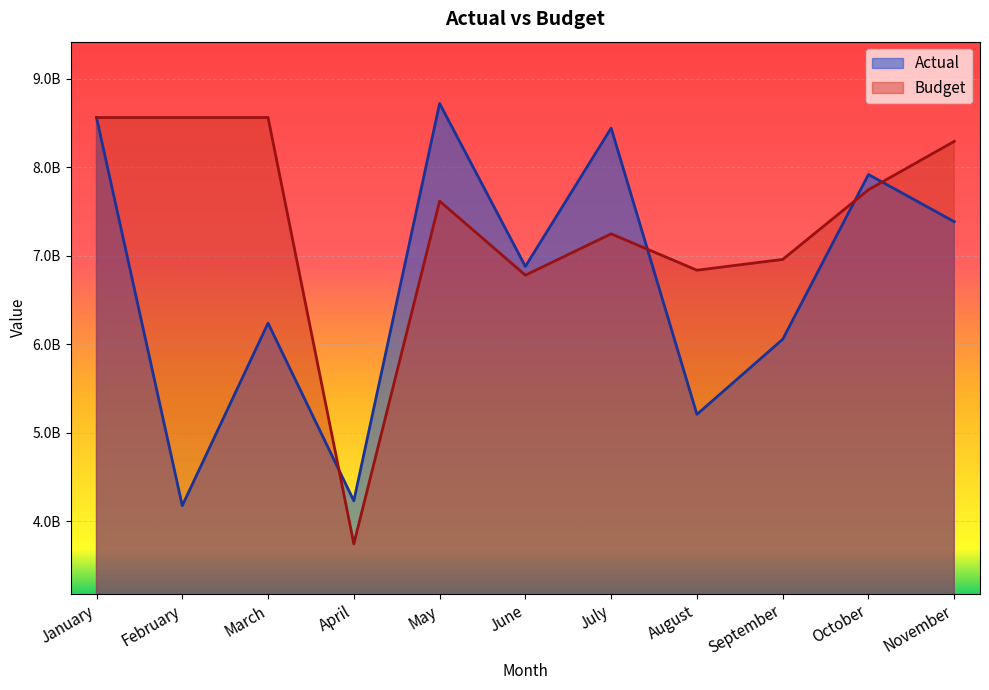

What are all the series names shown in the legend?

Actual, Budget